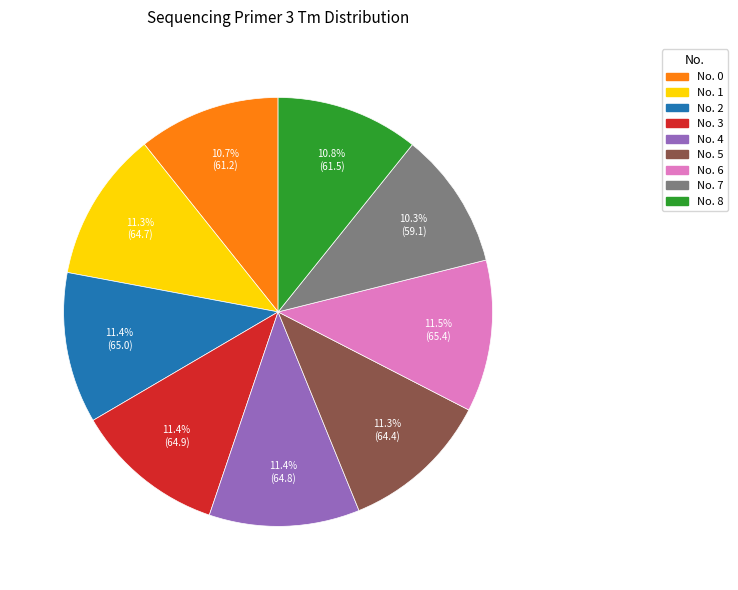

Is there any slice that represents more than half of the pie?

No